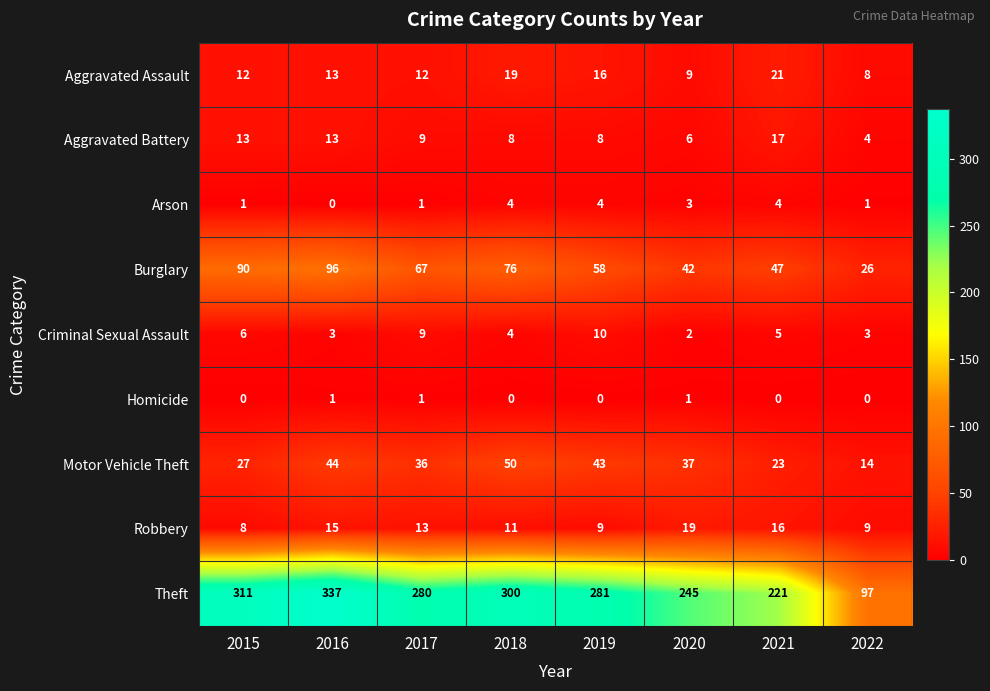

What is the sum of all Burglary values?

502